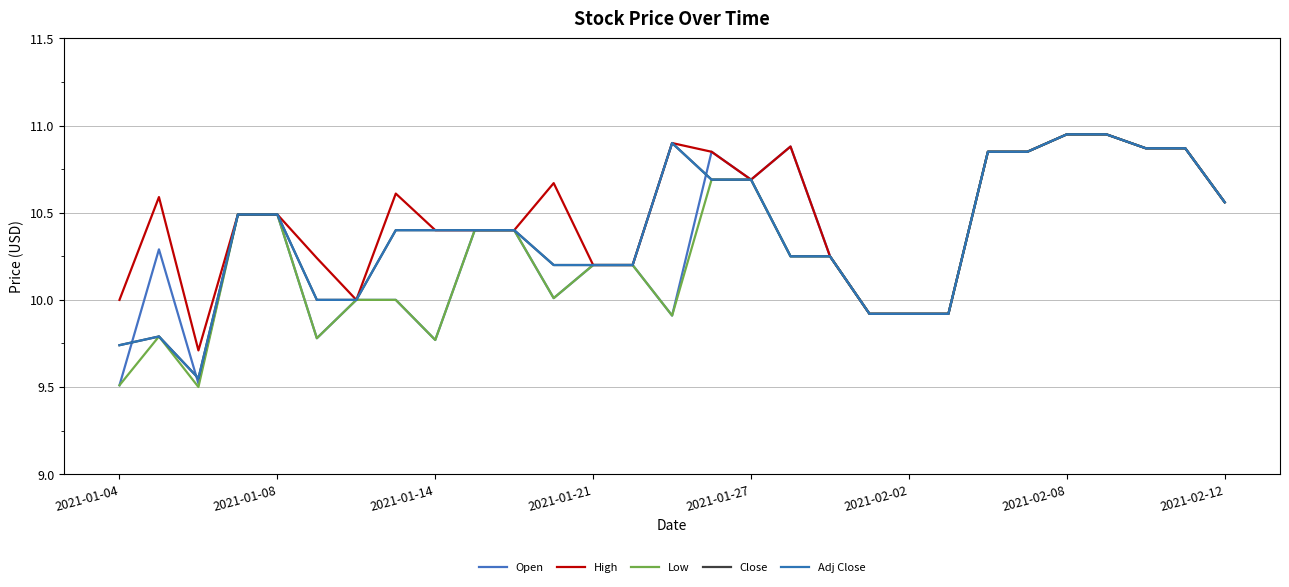

Does the chart display data point markers on the line(s)?

No